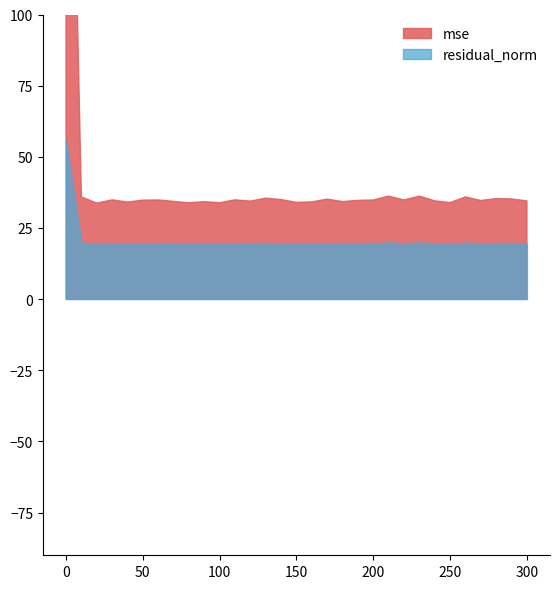

Which category has the lowest value across all series?

20